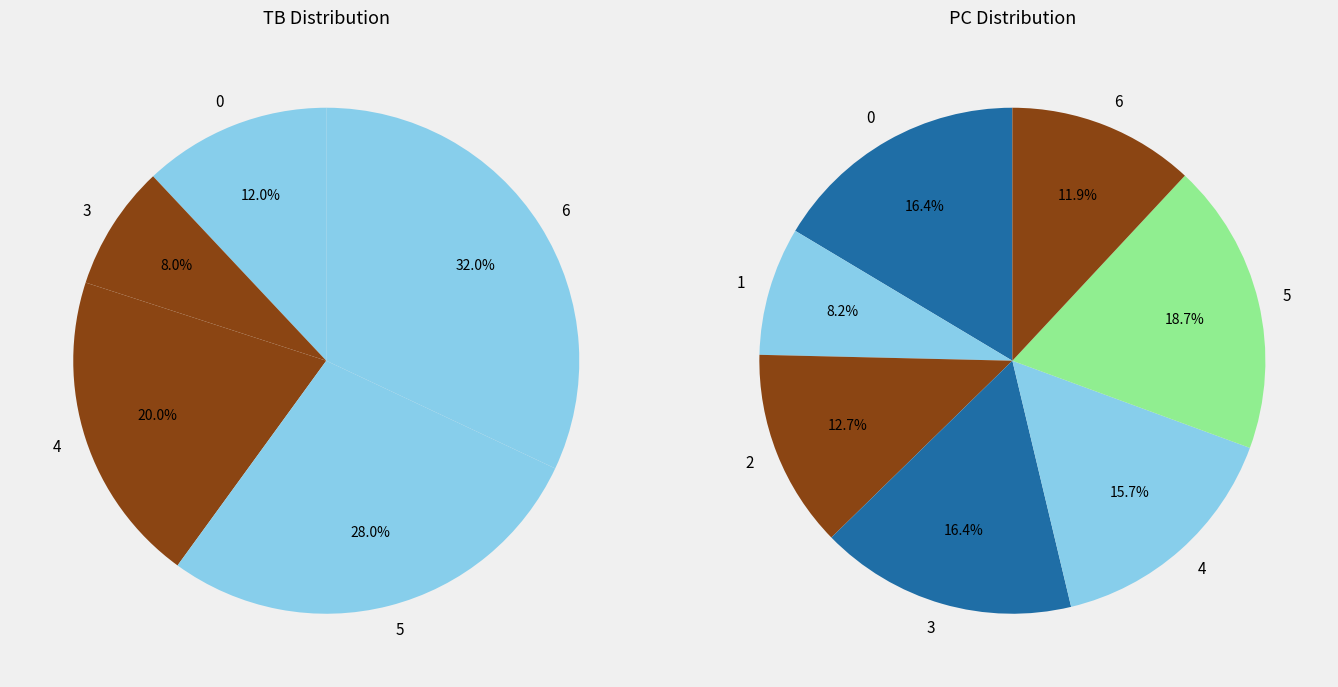

What portion of the pie excludes 6?

68.0%